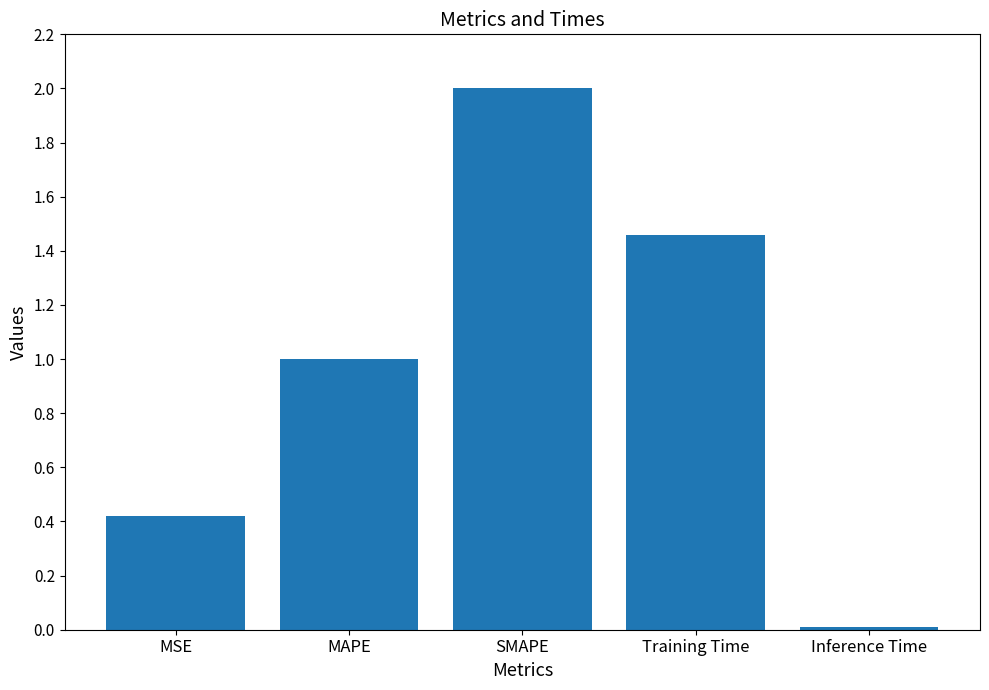

Is it true that the value at MAPE is 1.7?

False